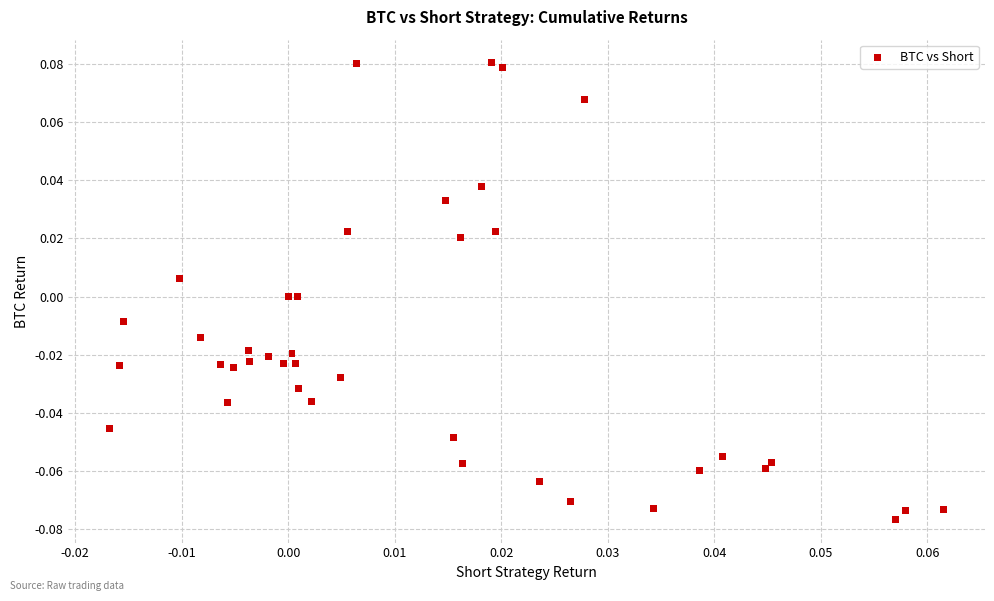

How many data points are displayed?

40